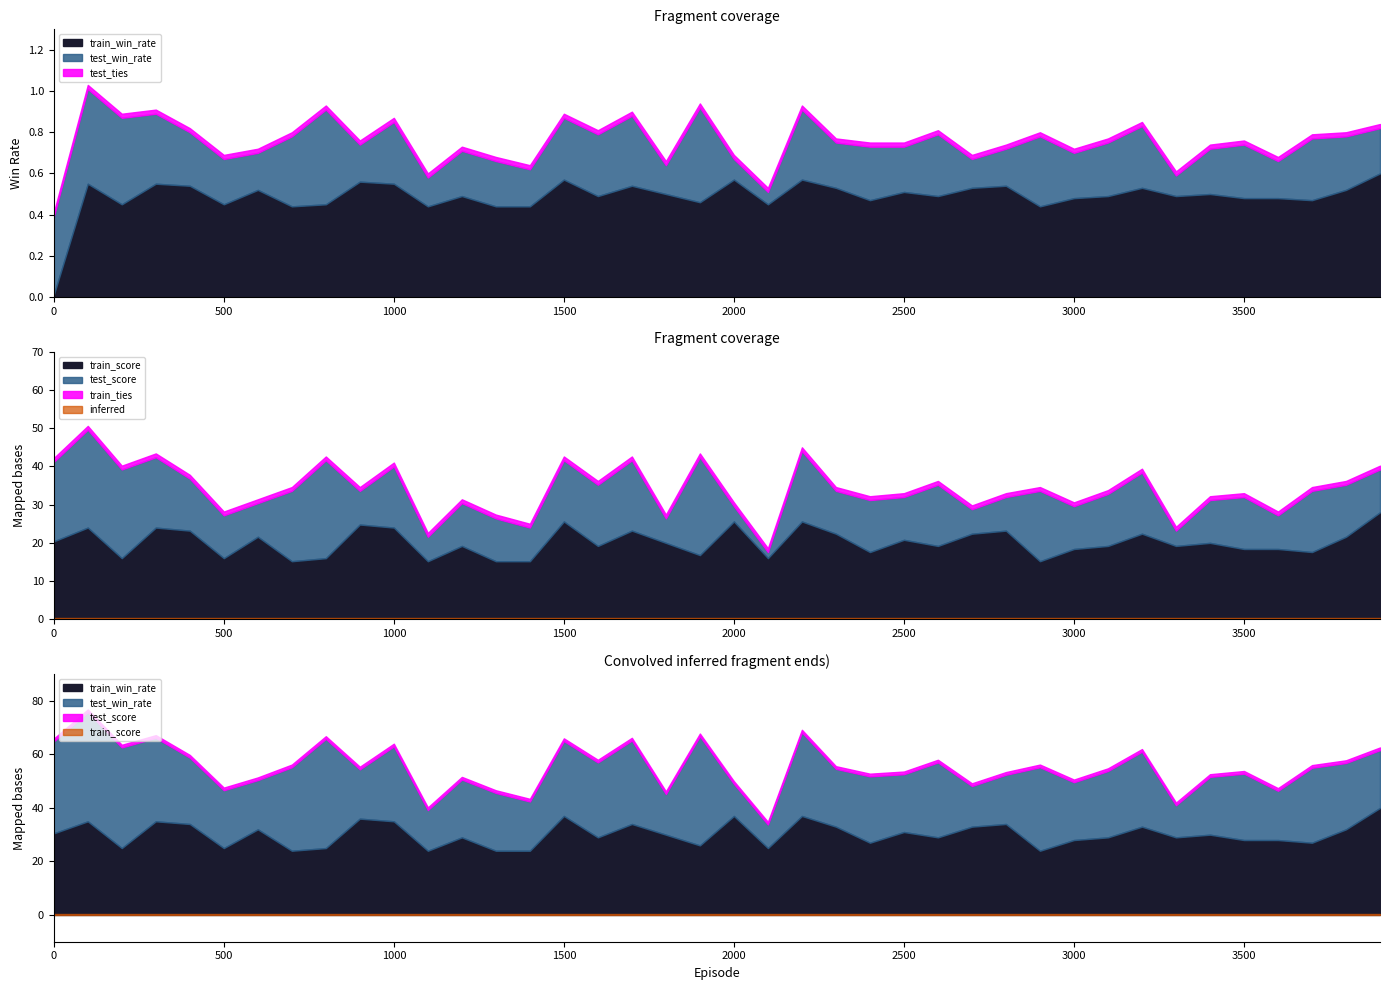

The value of train_score at 2000 is 0.1. True or false?

True